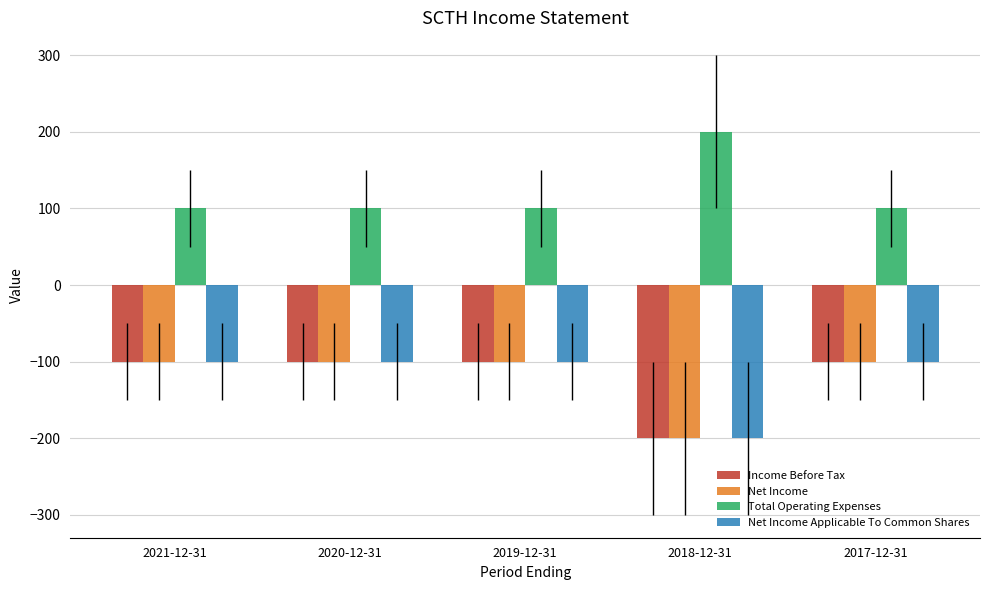

What is the greatest value displayed?

200